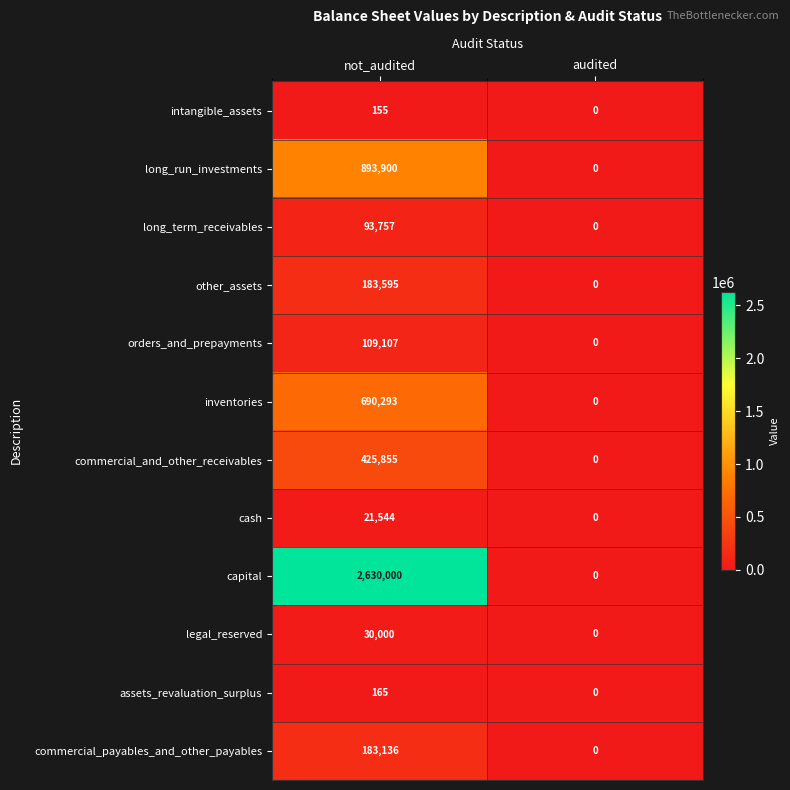

Which series has the widest spread of values?

capital